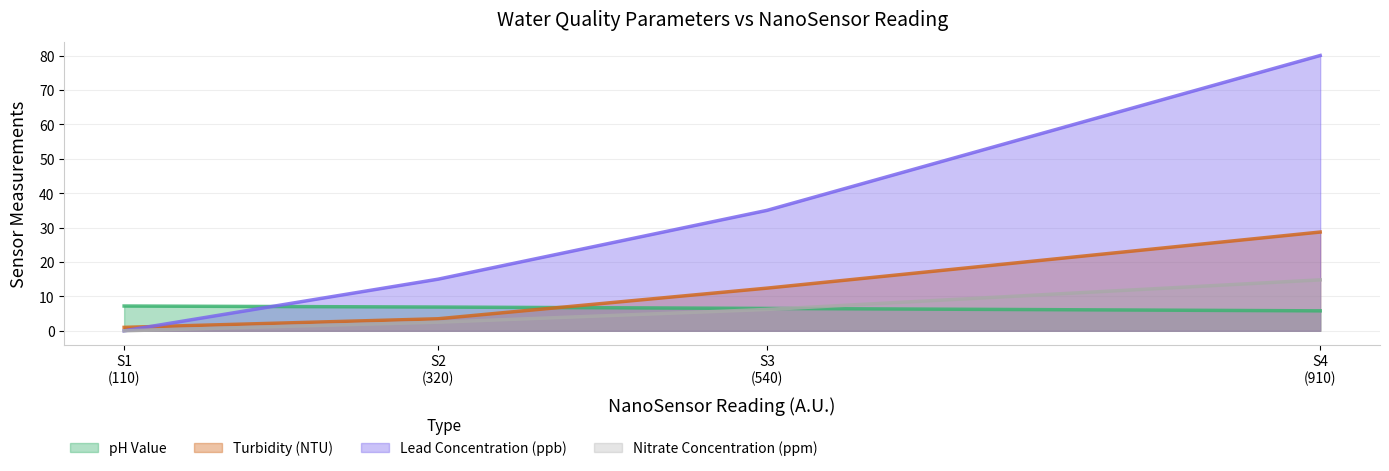

Between S1
(110) and S4
(910), which is larger?

S1
(110)